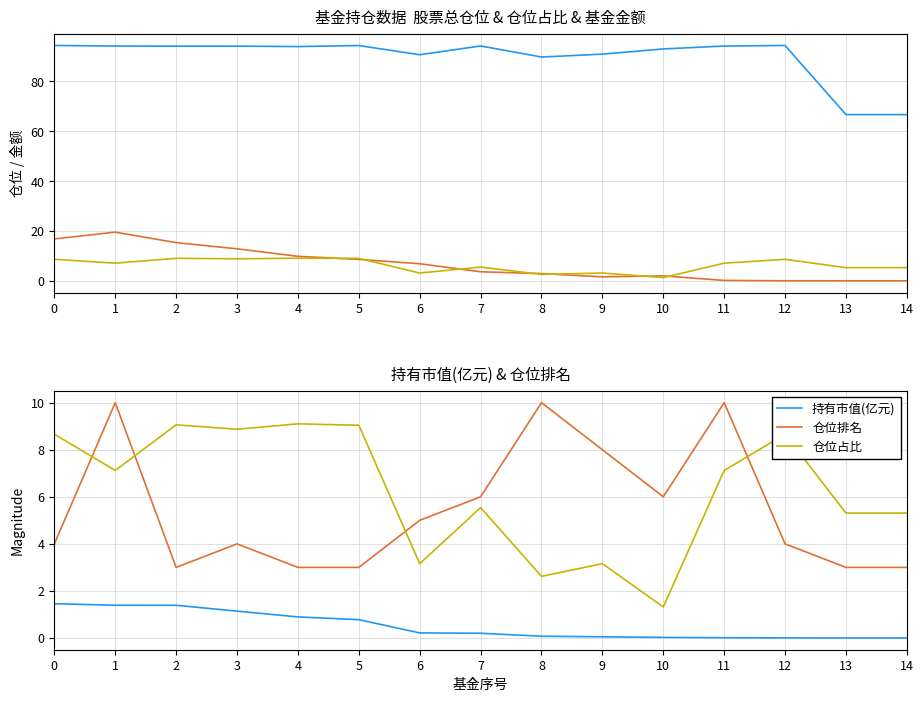

How many interior local peaks does the 基金金额 series have?

2